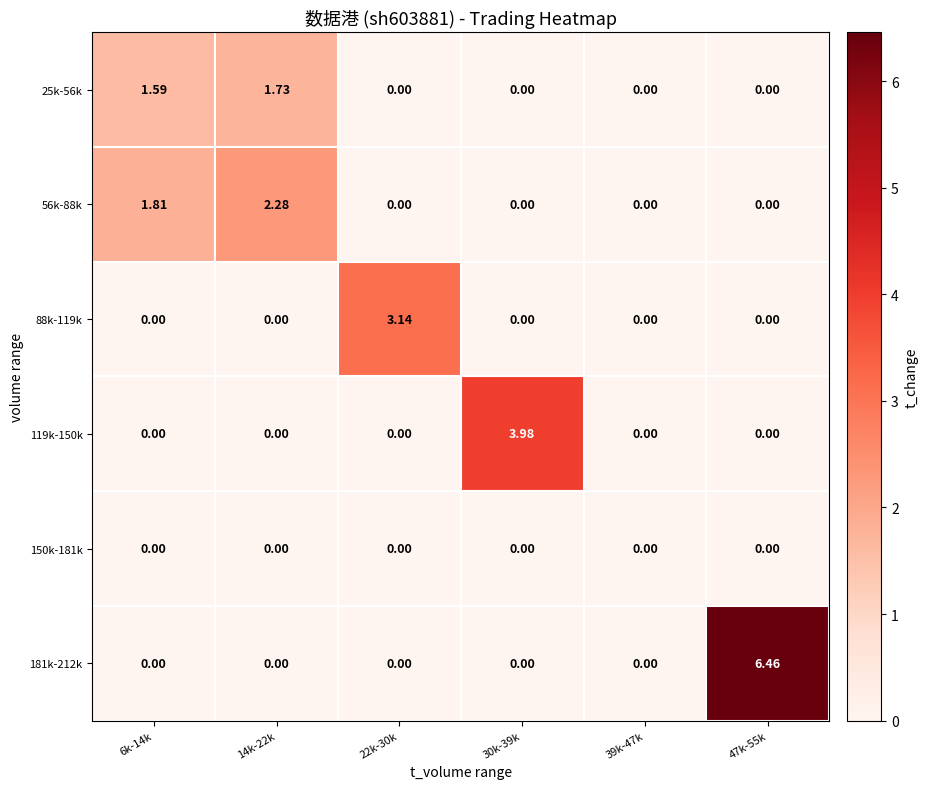

How many distinct data groups are displayed?

6